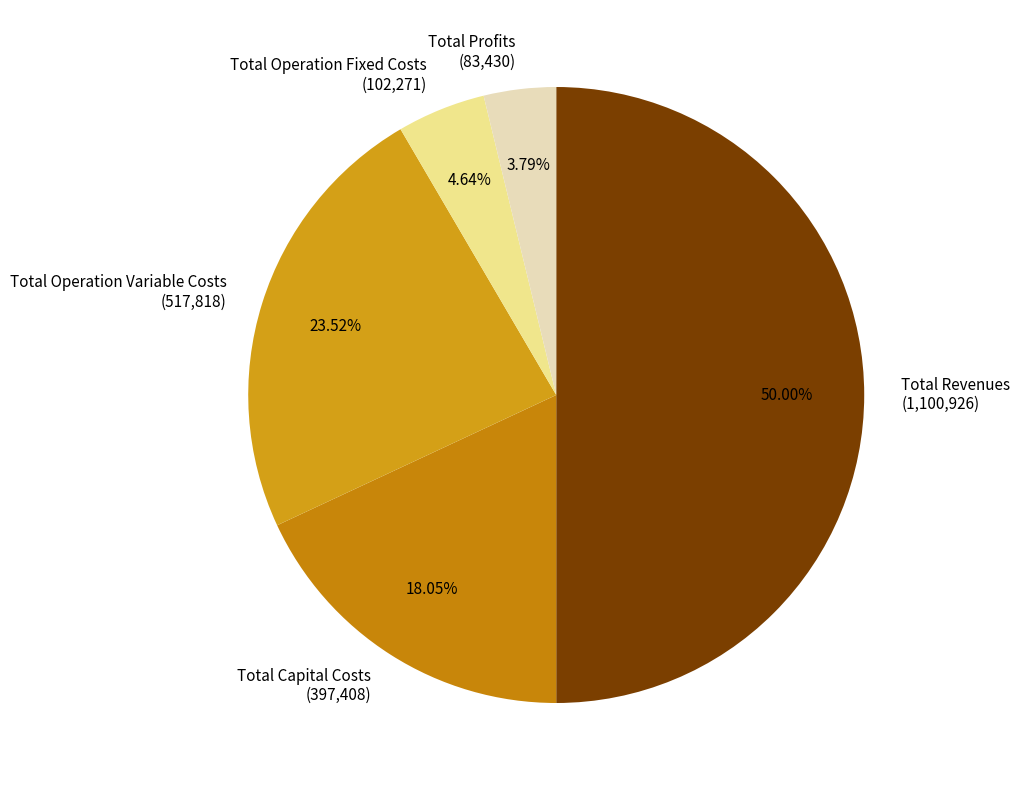

To the nearest percent, what is the difference between the largest and smallest slice percentages?

46%